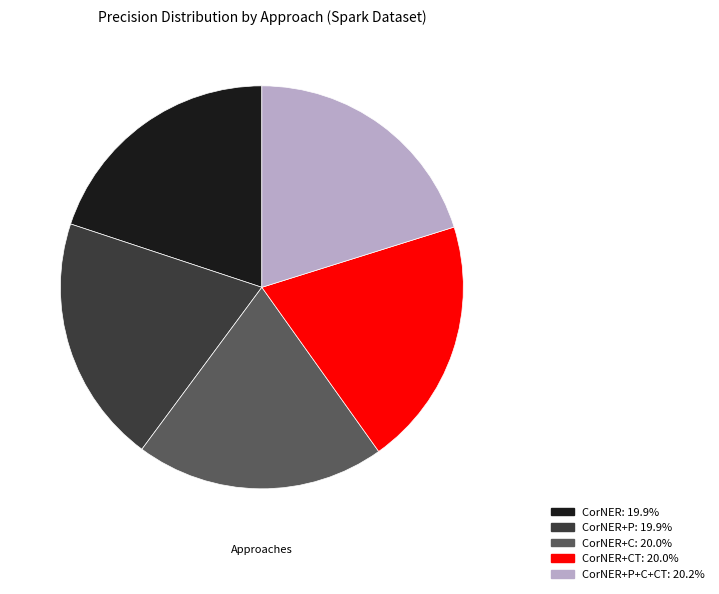

Is there a majority slice in this chart?

No